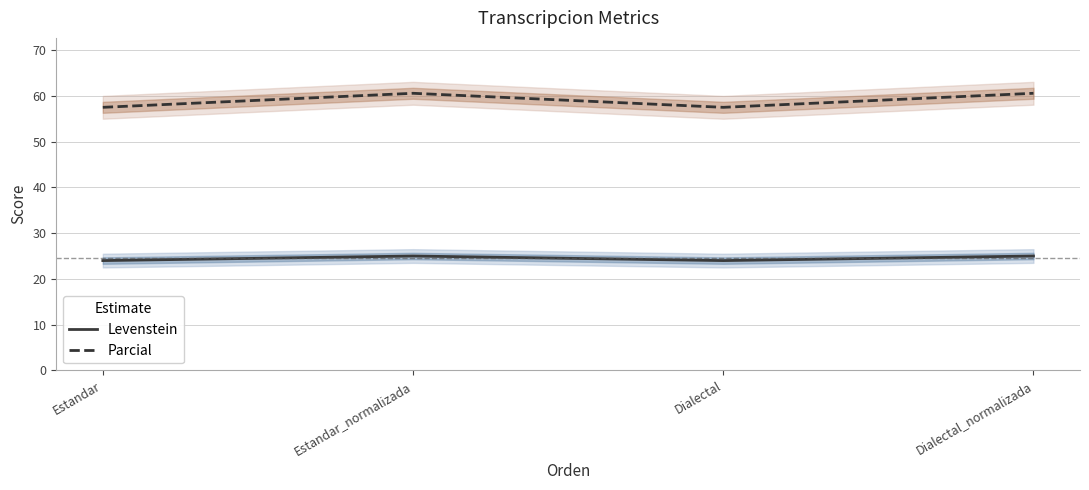

Reading left to right, transcribe all the data shown in this chart.

Levenstein: Estandar=24.0	Estandar_normalizada=25.0	Dialectal=24.0	Dialectal_normalizada=25.0
Parcial: Estandar=57.5	Estandar_normalizada=60.6	Dialectal=57.5	Dialectal_normalizada=60.6